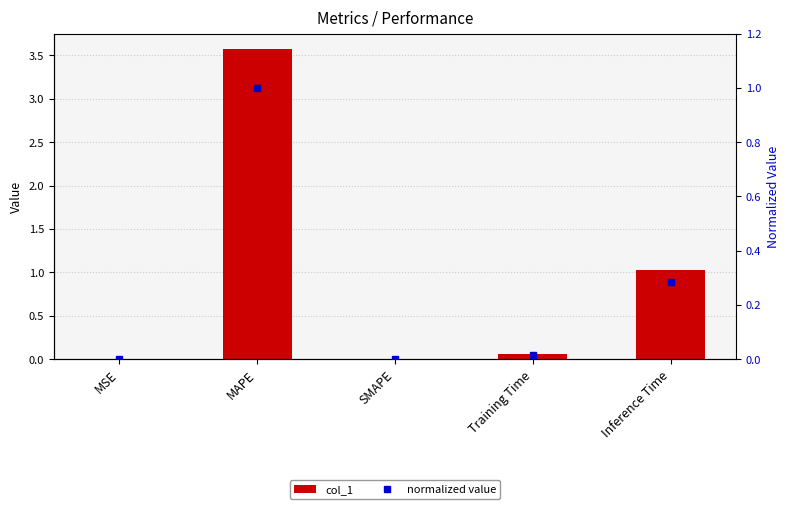

Reading left to right, list all the values displayed in this chart.

col_1: 0.0	3.6	0.0	0.1	1.0
normalized value: 0.0	1.0	0.0	0.0	0.3